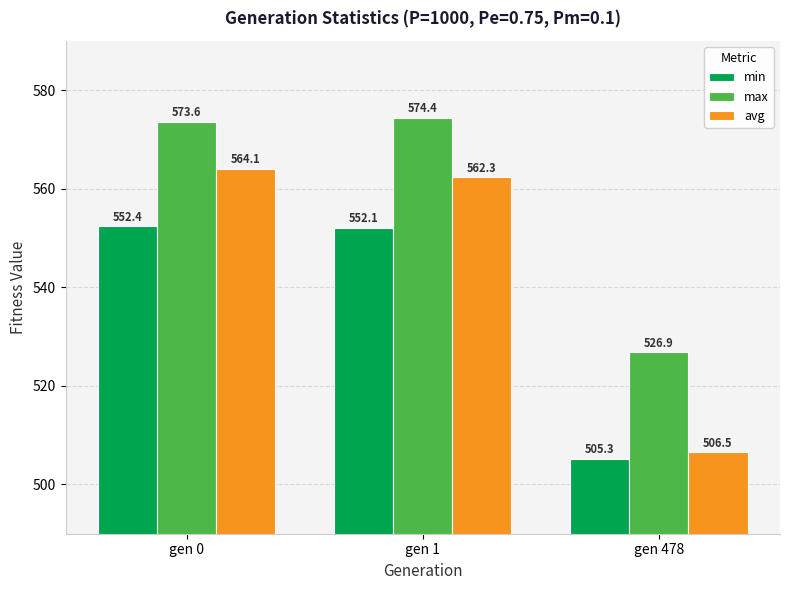

Rank the series by their maximum value, from highest to lowest.

max, avg, min